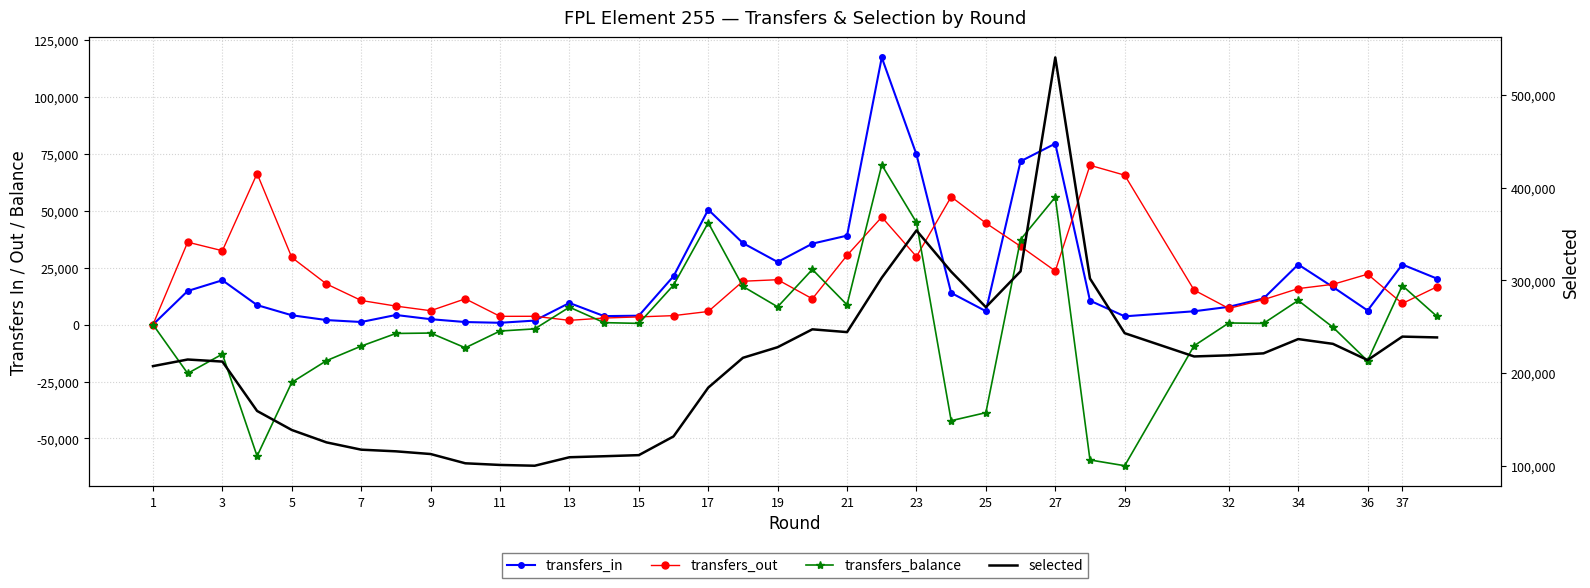

The value of transfers_in at 27 is 14120. True or false?

False